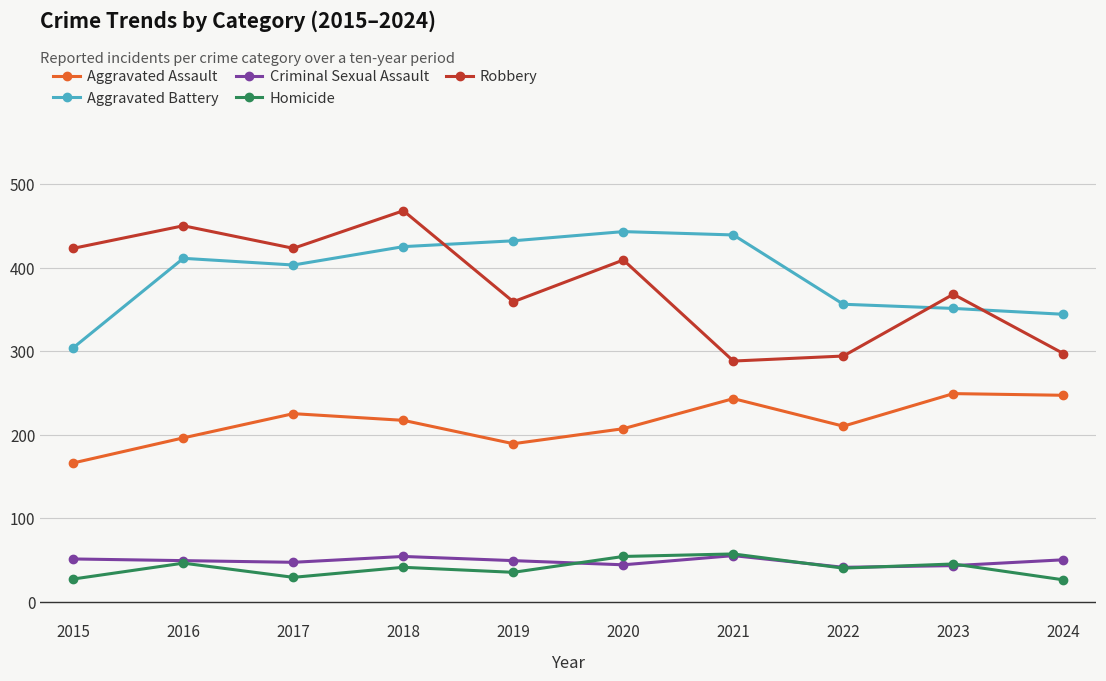

How many times do Aggravated Battery and Robbery cross each other?

3